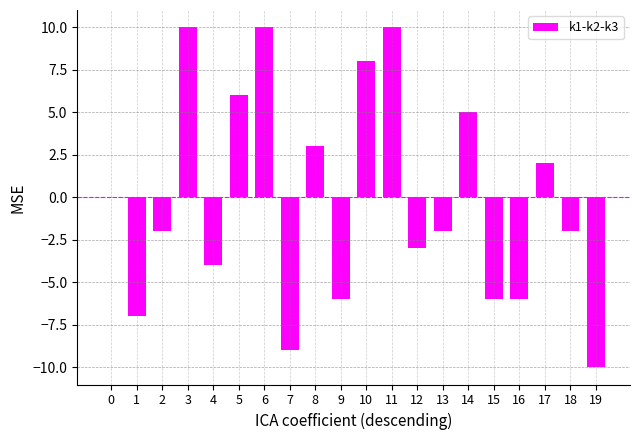

Count the number of data series in this chart.

1